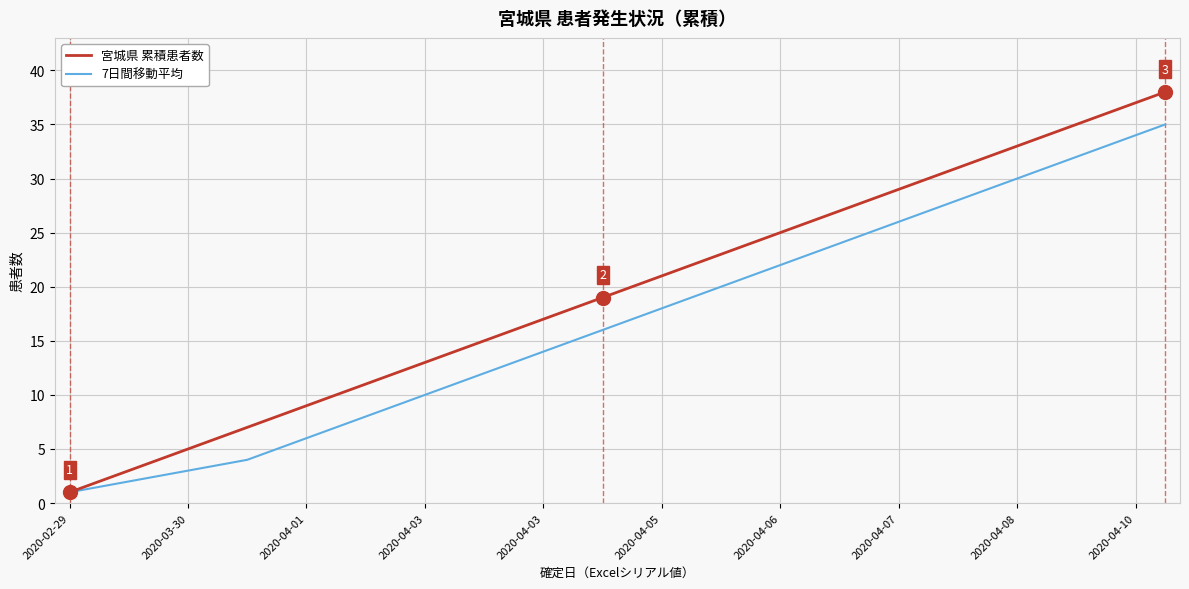

Which series has the widest spread of values?

宮城県 累積患者数